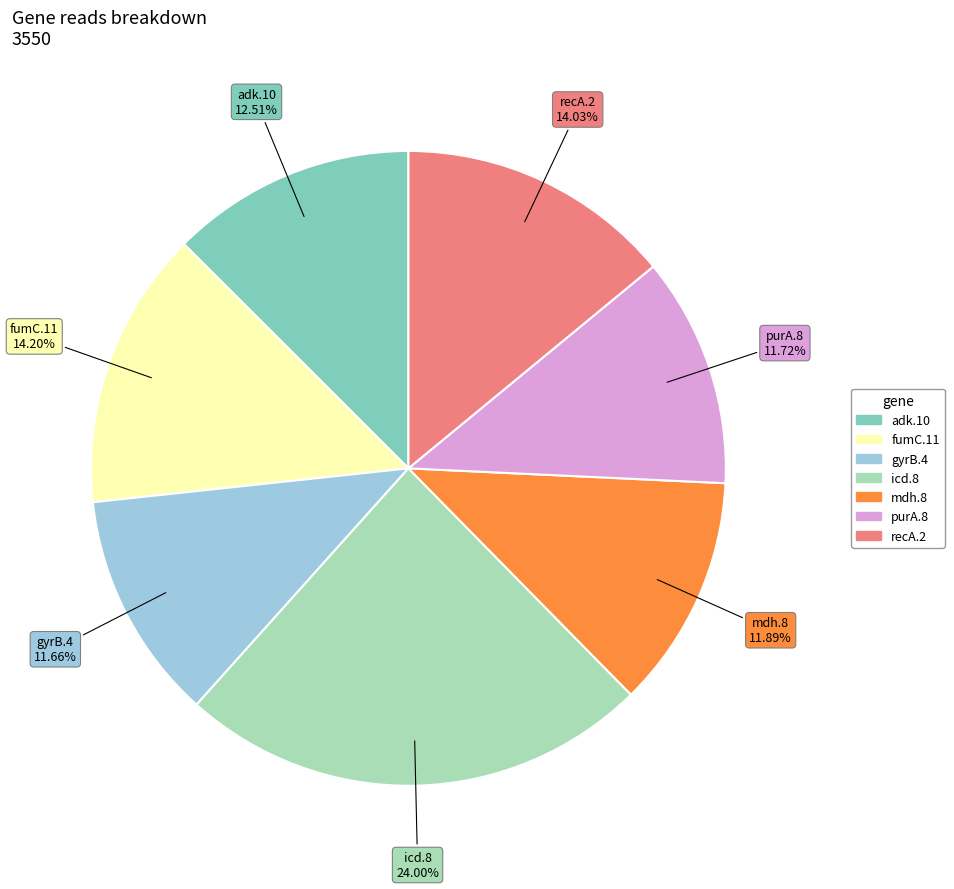

To the nearest percent, what portion does icd.8 represent?

24%